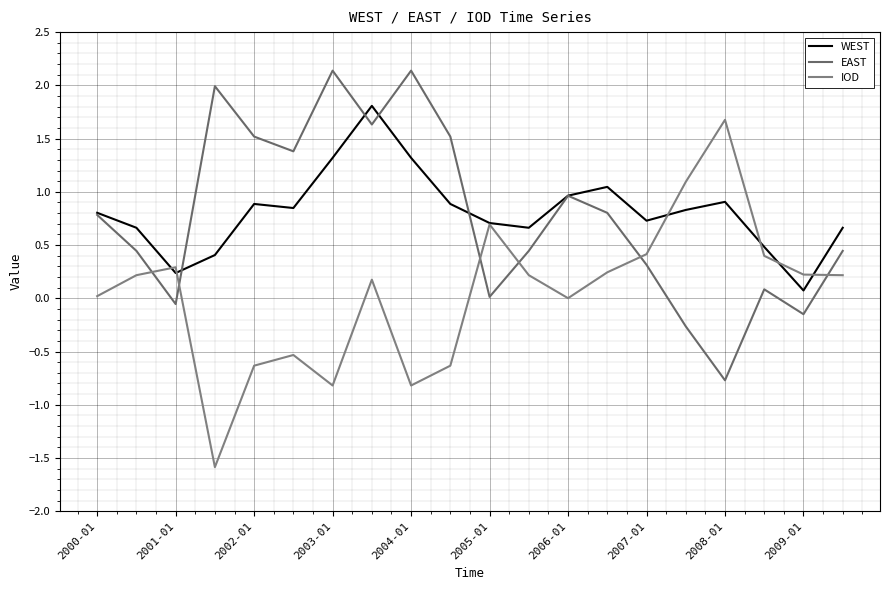

True or false: IOD has more than 0 points higher than both neighbors.

True